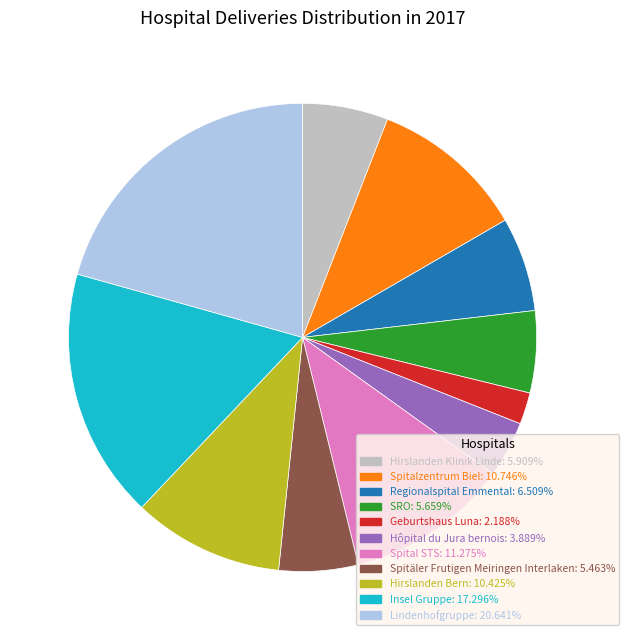

Combined, do Lindenhofgruppe: 20.641% and Hirslanden Klinik Linde: 5.909% account for over 50%?

No